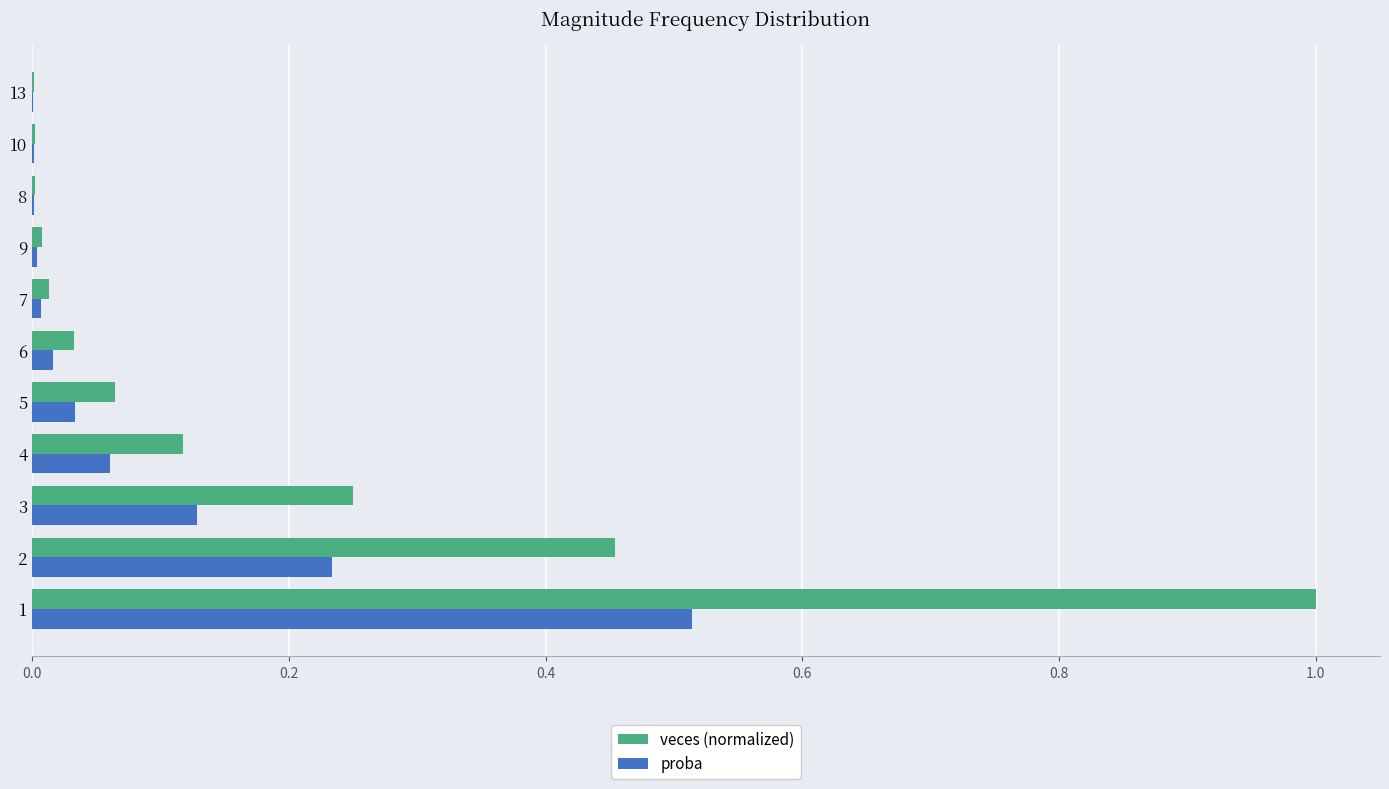

Which series has the widest spread of values?

veces (normalized)